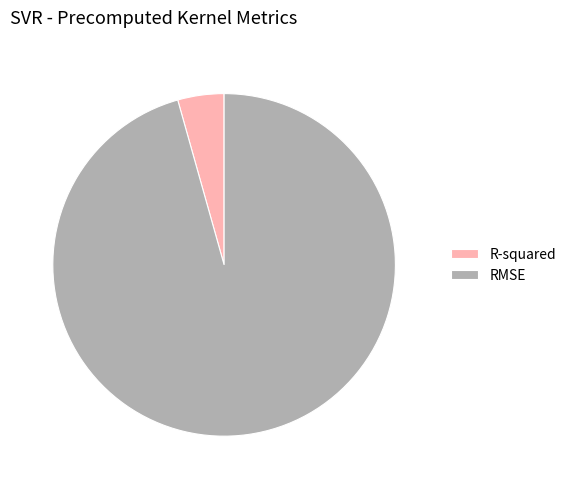

Which category has the smallest portion of the pie?

R-squared